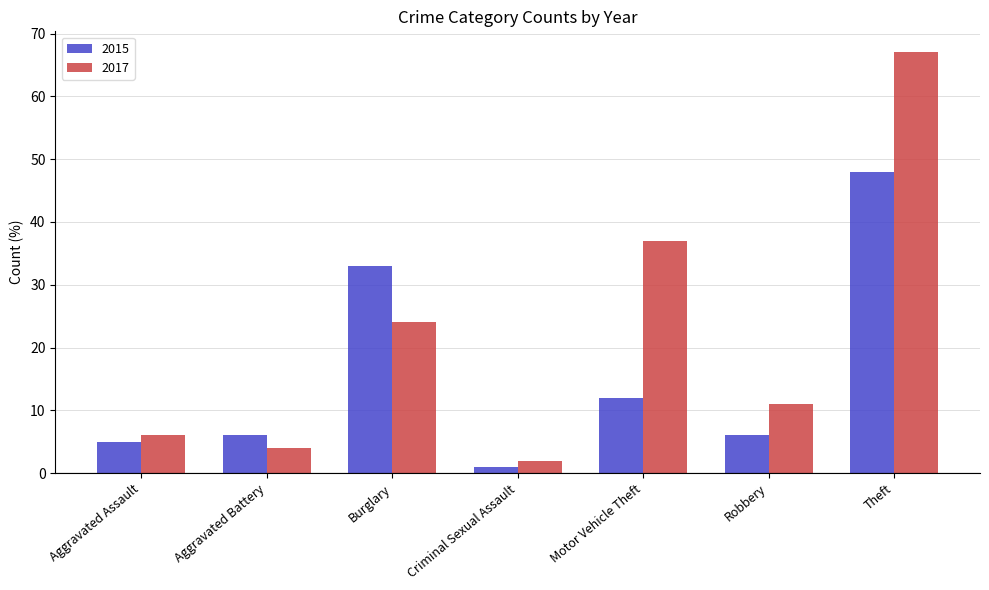

The 2017 series shows 7 at Aggravated Battery. True or false?

False